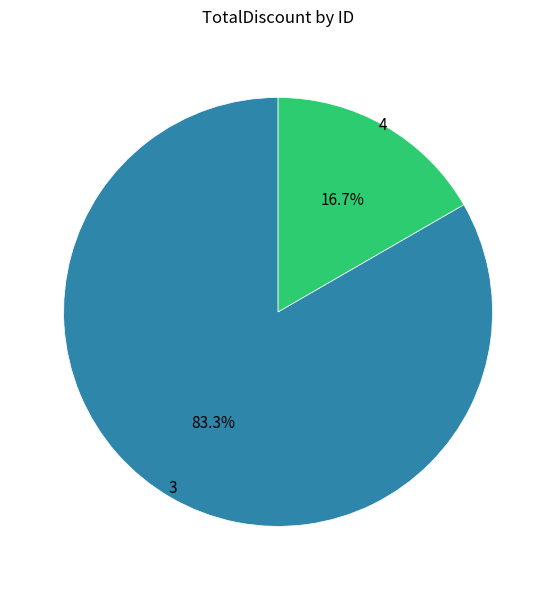

Do 4 and 3 together represent more than half of the pie?

Yes